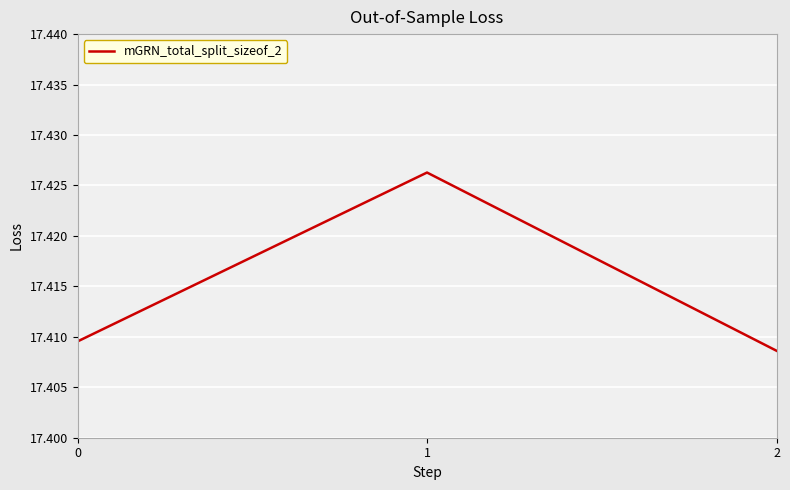

Between 0 and 1, which is larger?

1